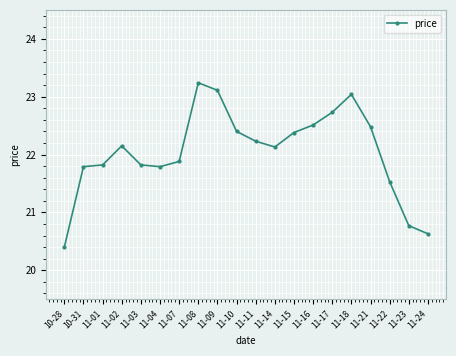

True or false: there are more than 2 points higher than both neighbors.

True